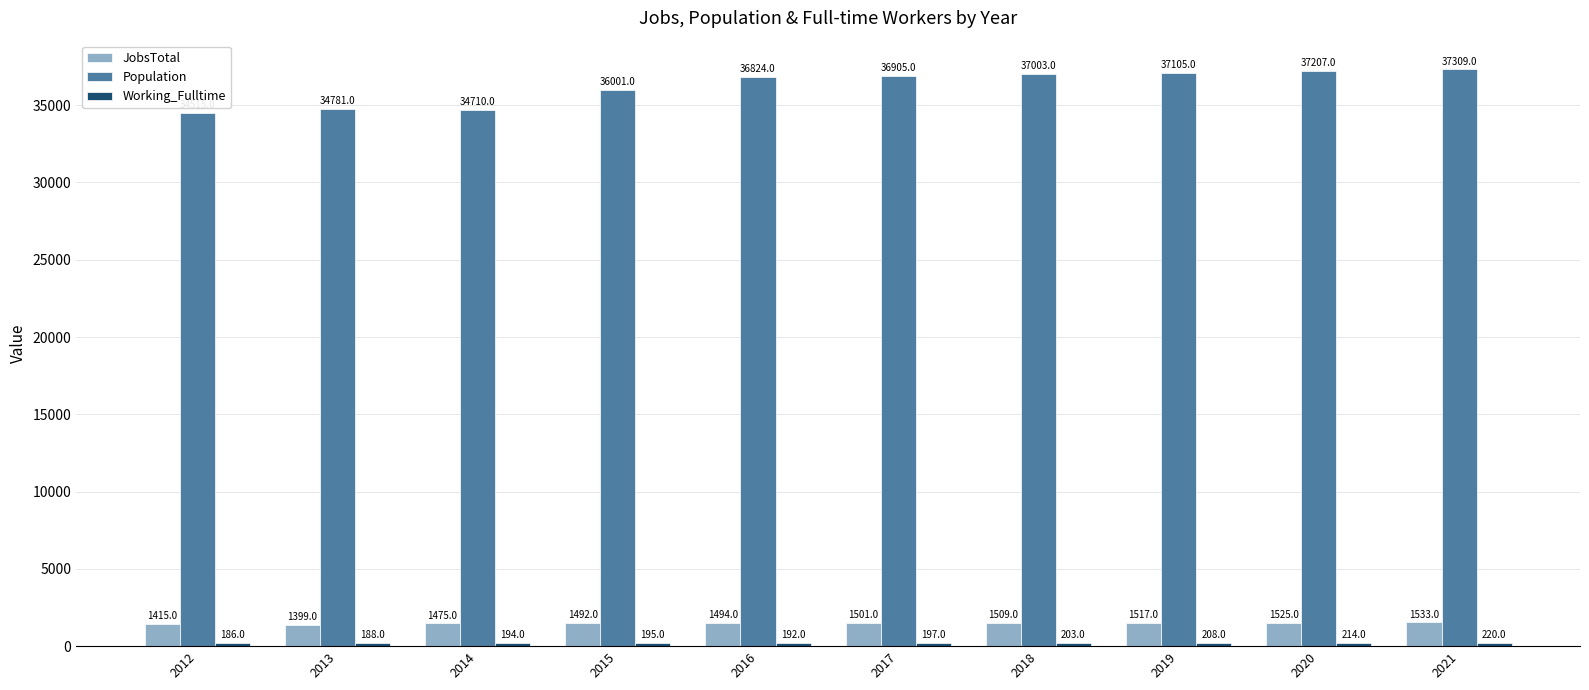

The value of JobsTotal at 2012 is 1415. True or false?

True